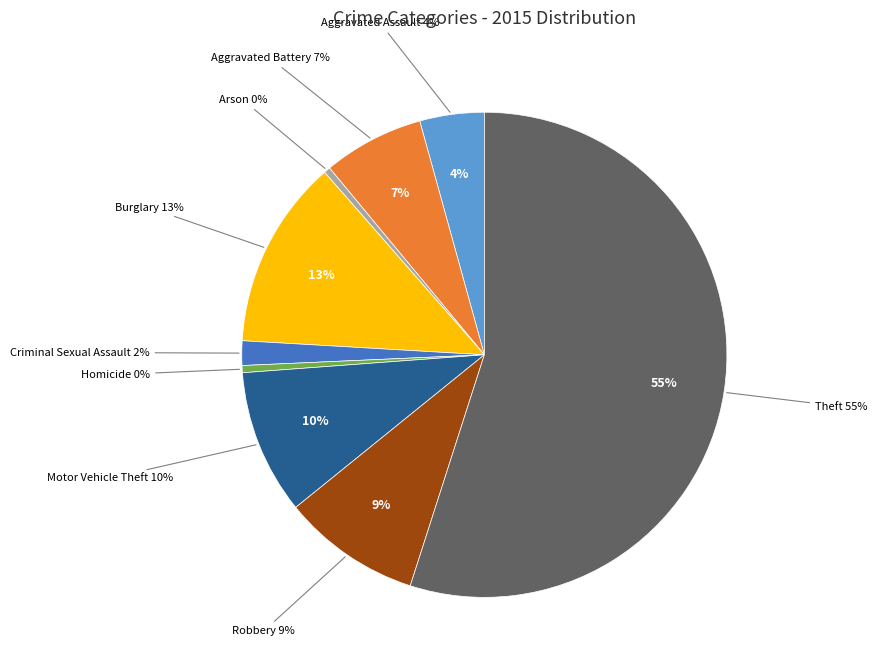

How many segments does this pie chart have?

9